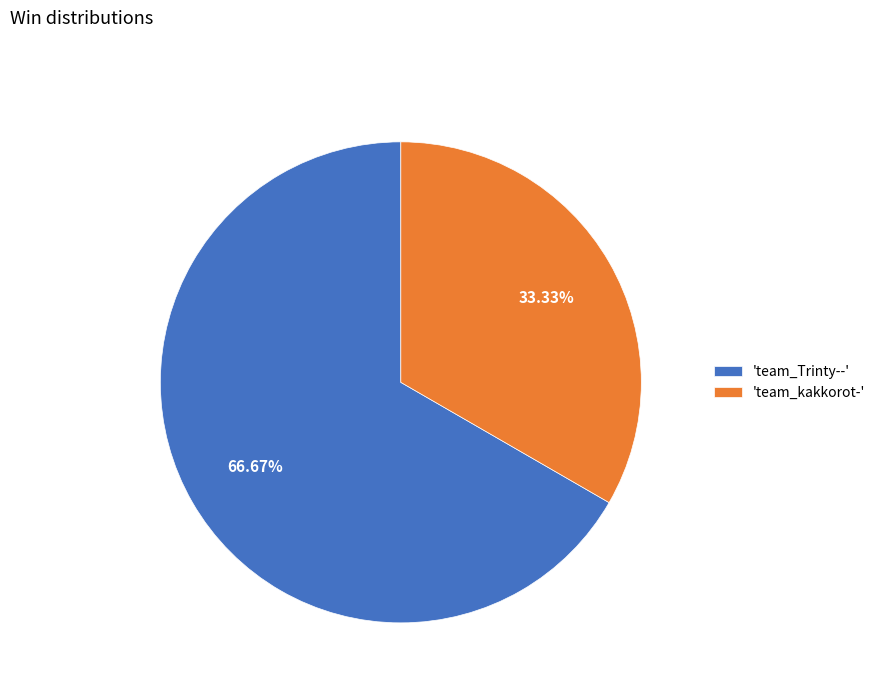

Approximately how many times larger is the value at 'team_kakkorot-' compared to 'team_Trinty--'?

0.5